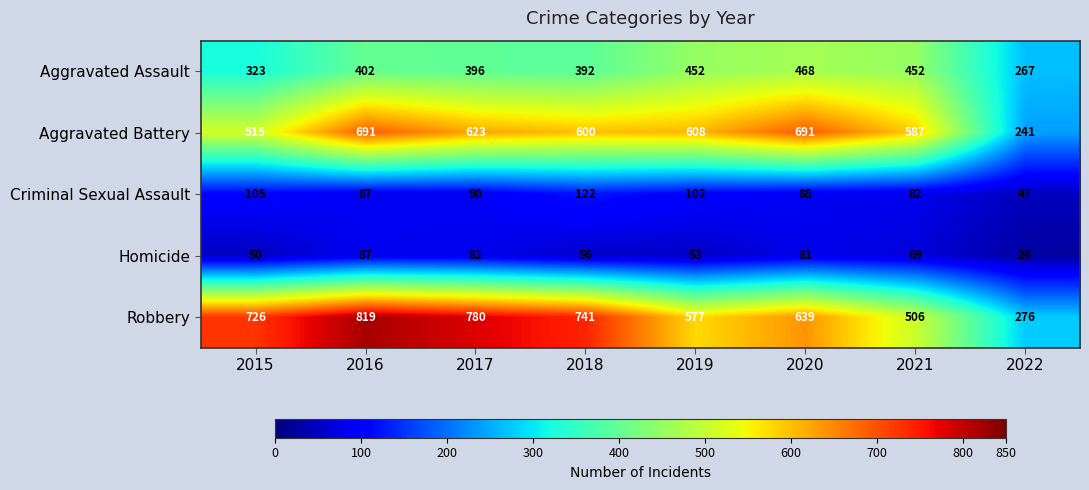

What is the average value of the Aggravated Assault series?

394